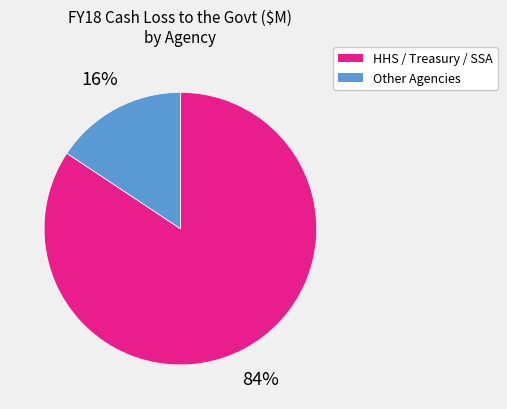

Does any single category account for the majority?

Yes